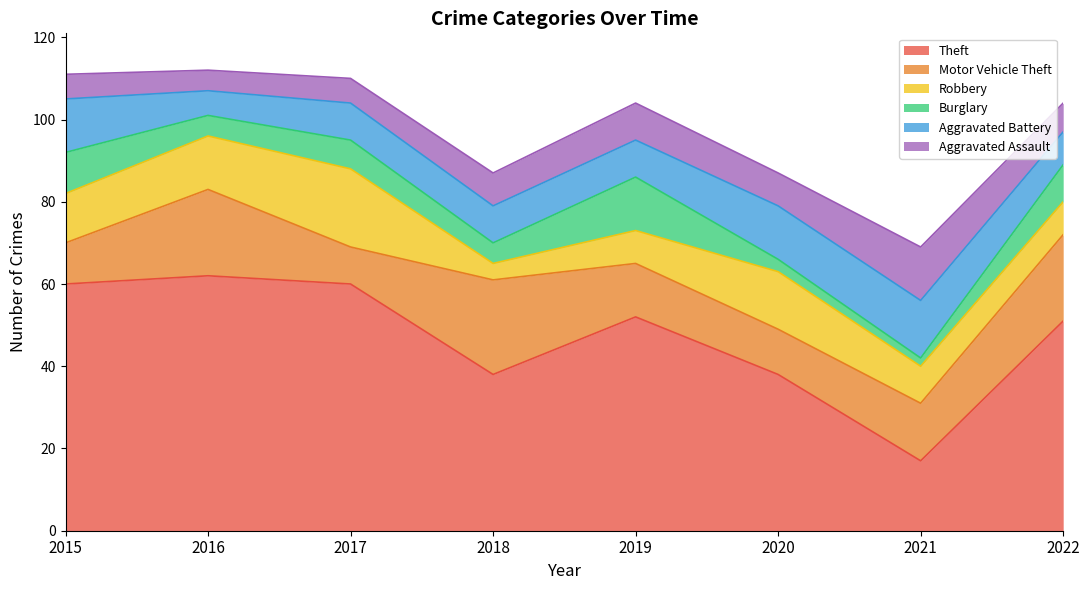

What is the value of the Robbery point at the 3rd from the left?

19